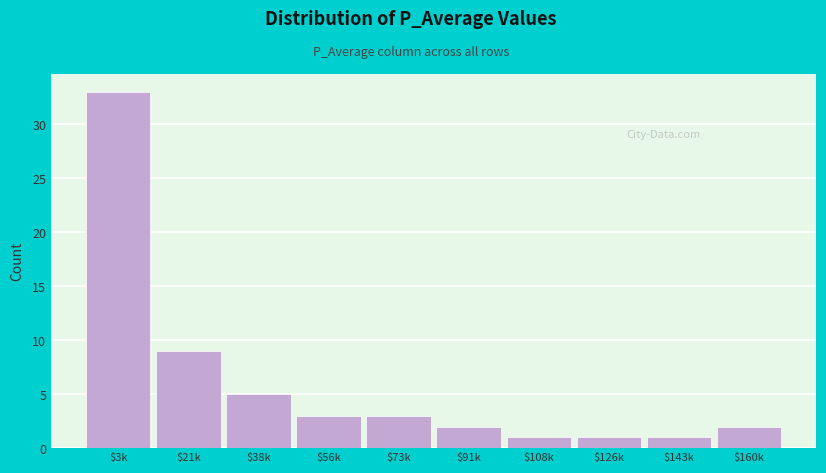

Reading left to right, extract all data points from this chart.

33	9	5	3	3	2	1	1	1	2